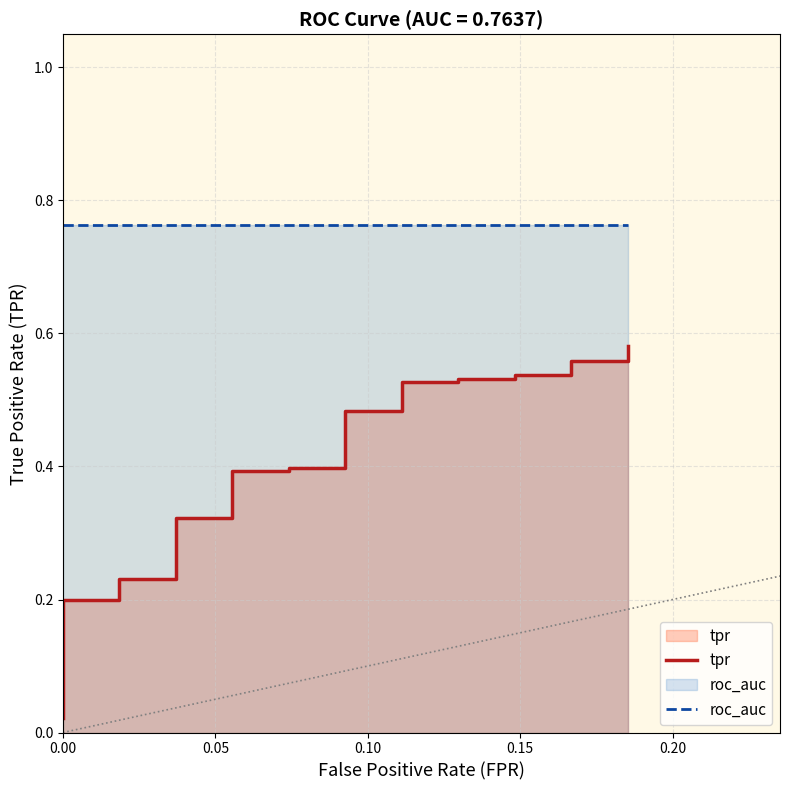

List the series in order of their overall mean, highest first.

roc_auc, tpr